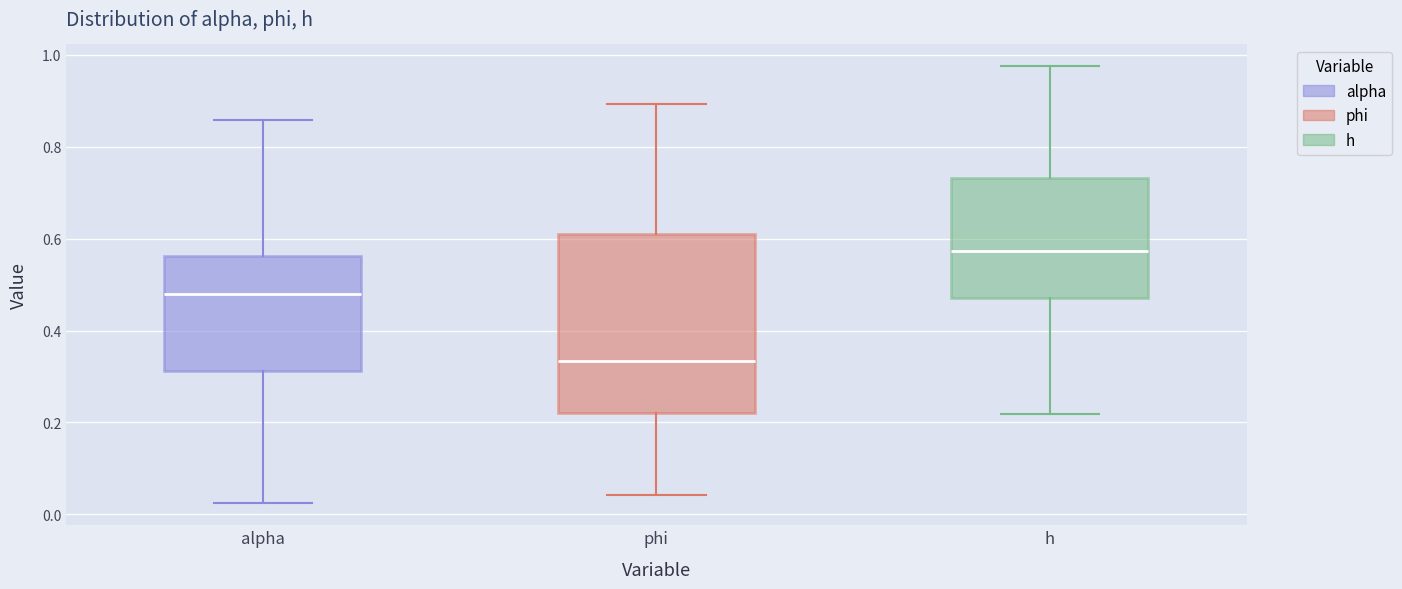

Which box has the highest median line?

h